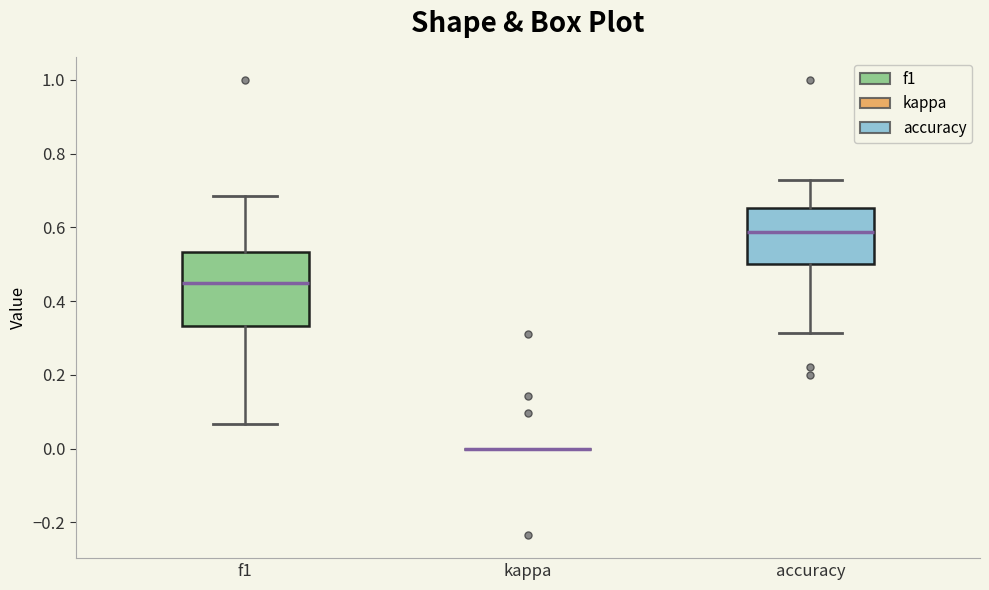

Reading left to right, read every box against the y-axis: the position of its median line, the range the box covers, and the ends of its whiskers. The values are not printed on the chart, so give them approximately, as read against the axis.

f1: median 0.46, box 0.34 to 0.54, whiskers 0.06 to 0.68
kappa: box collapsed to a line at 0.00, whiskers 0.00 to 0.00
accuracy: median 0.58, box 0.50 to 0.66, whiskers 0.32 to 0.72